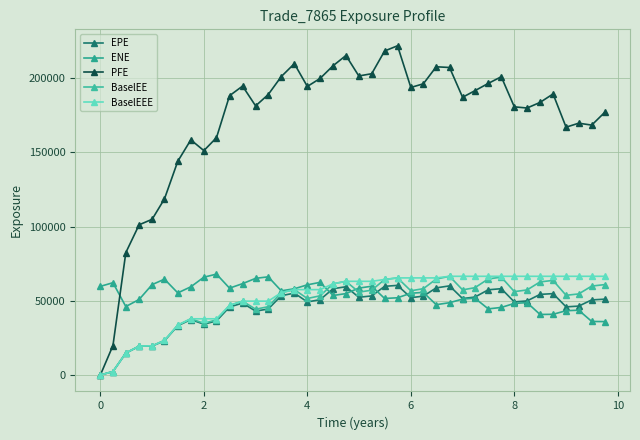

In EPE, how many points are higher than both neighbors (excluding endpoints)?

8